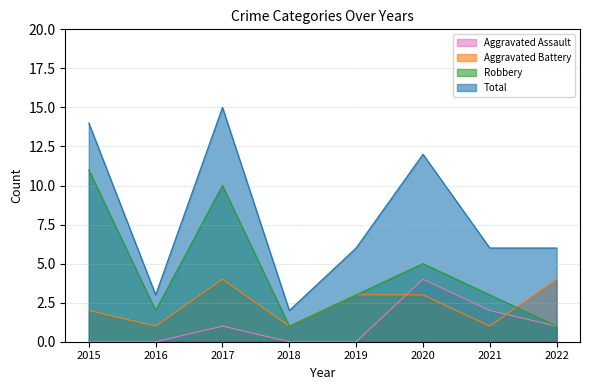

Reading left to right, list all the values displayed in this chart.

Aggravated Assault: 0	0	1	0	0	4	2	1
Aggravated Battery: 2	1	4	1	3	3	1	4
Robbery: 11	2	10	1	3	5	3	1
Total: 14	3	15	2	6	12	6	6